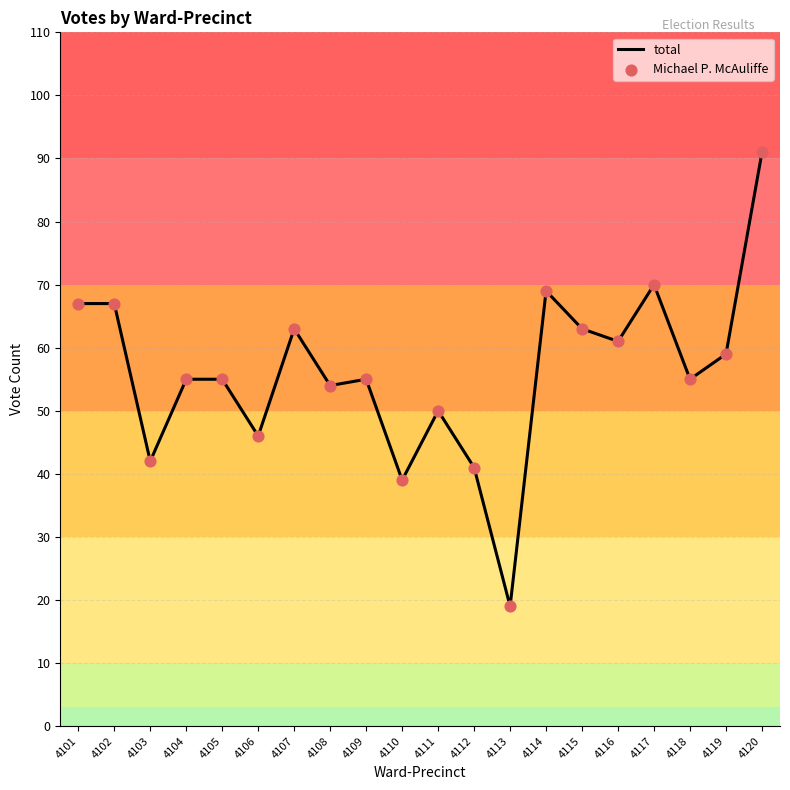

What is the difference between the values at 4105 and 4111?

5